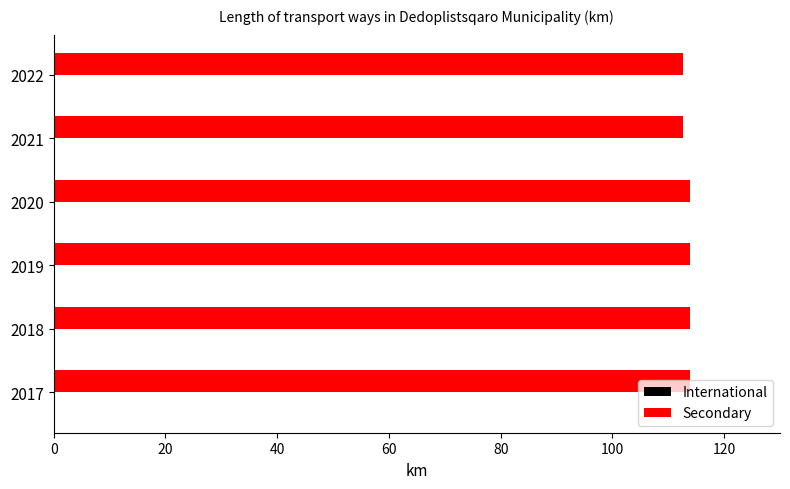

How many data points does each series have?

6